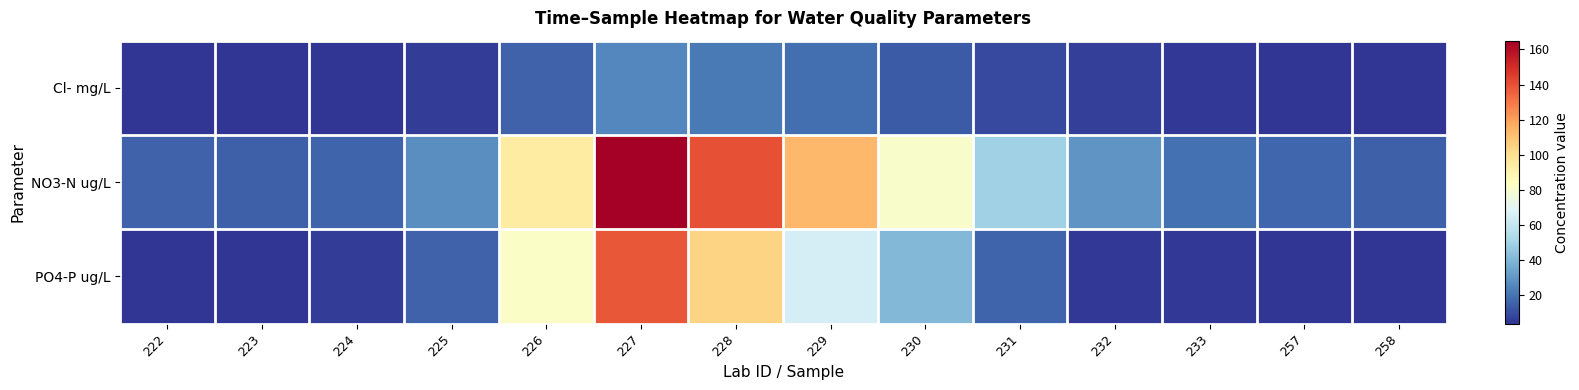

What is the total value across all series at 258?

22.6